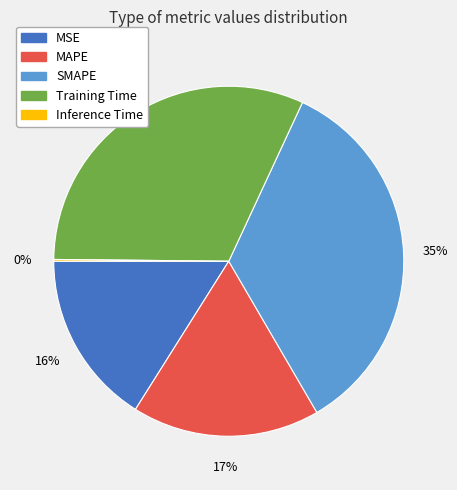

Between Training Time and MAPE, which is larger?

Training Time